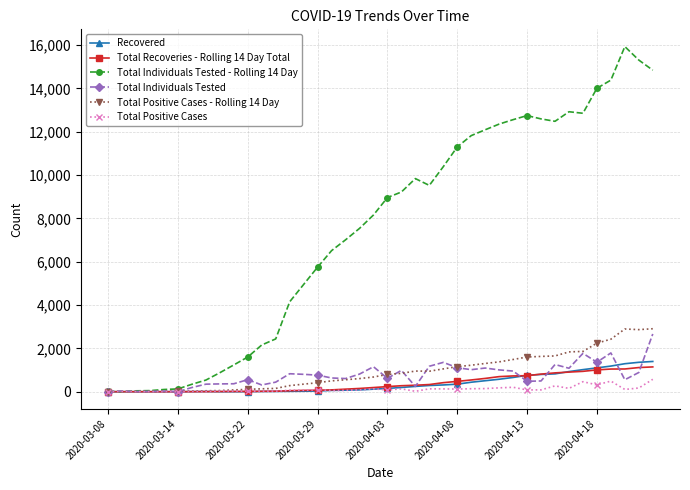

How many categories are shown in the chart?

40